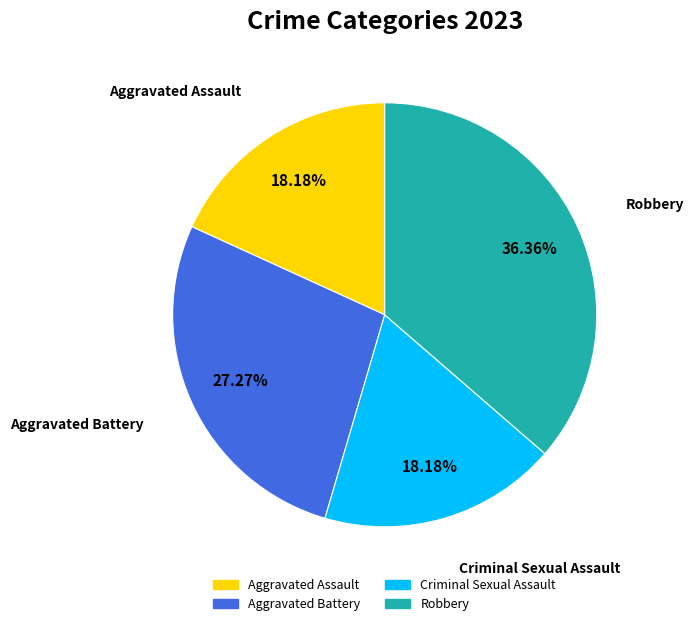

Is Aggravated Battery the majority of the pie?

No